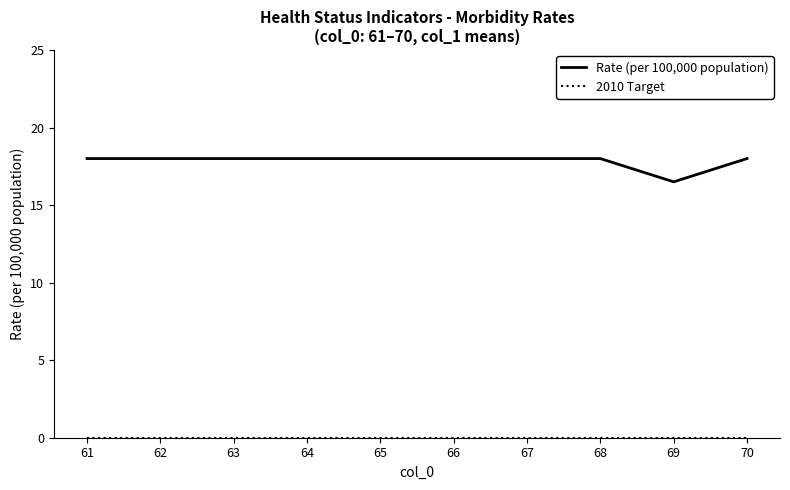

What is the total value across all series at 65?

18.0